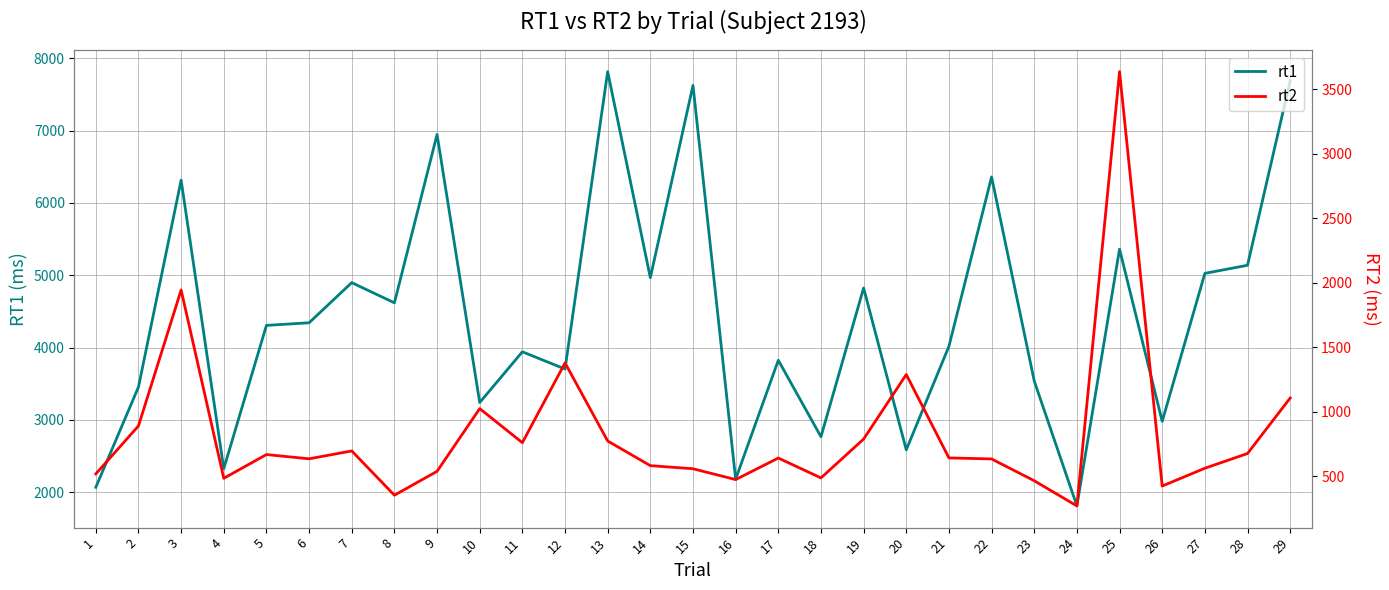

Reading left to right, transcribe all the data shown in this chart.

rt1: 1=2069	2=3455	3=6314	4=2327	5=4307	6=4343	7=4898	8=4619	9=6945	10=3241	11=3942	12=3704	13=7814	14=4966	15=7624	16=2182	17=3825	18=2768	19=4824	20=2587	21=4018	22=6359	23=3538	24=1812	25=5360	26=2981	27=5026	28=5138	29=7688
rt2: 1=519	2=891	3=1944	4=485	5=669	6=636	7=697	8=354	9=539	10=1025	11=761	12=1379	13=774	14=583	15=559	16=475	17=642	18=488	19=789	20=1289	21=643	22=635	23=466	24=271	25=3636	26=425	27=563	28=677	29=1107